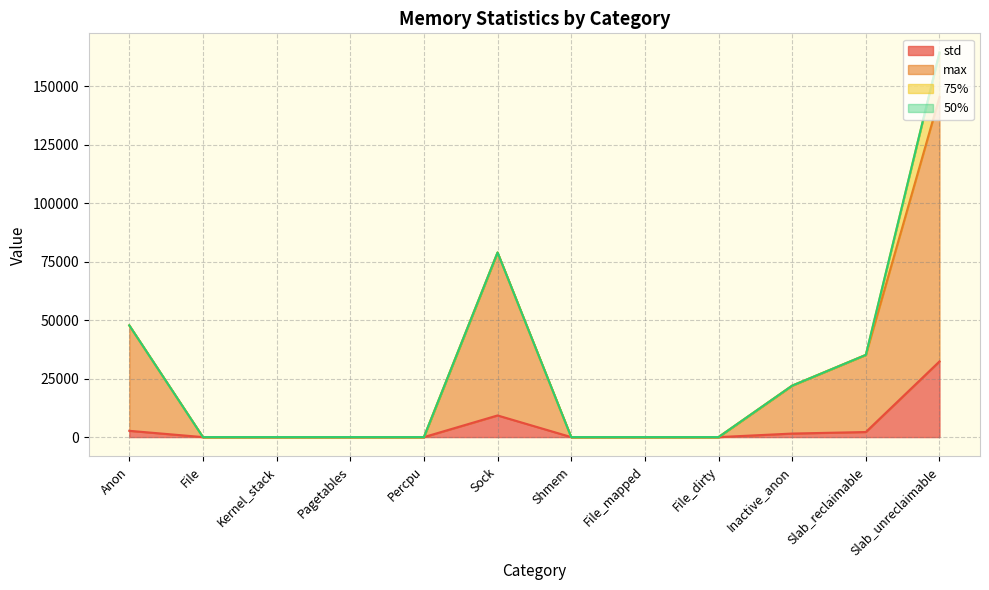

At which category is the sum across all series the highest?

Slab_unreclaimable